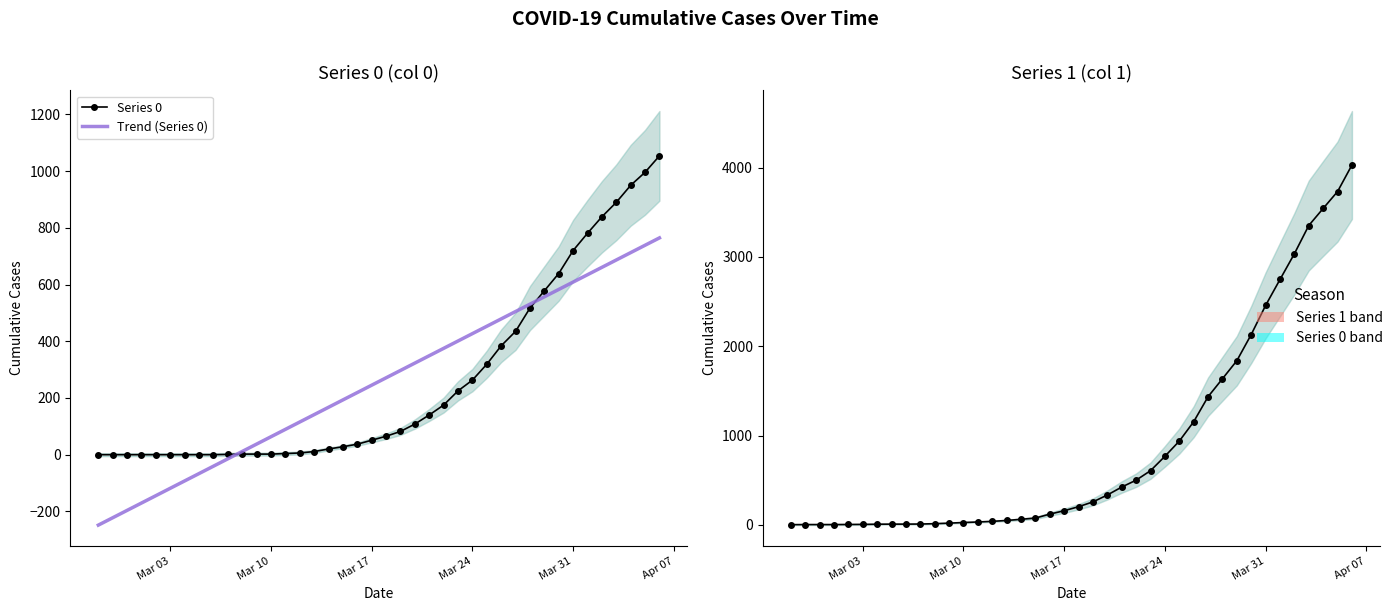

True or false: Trend (Series 0) has more than 0 points higher than both neighbors.

False